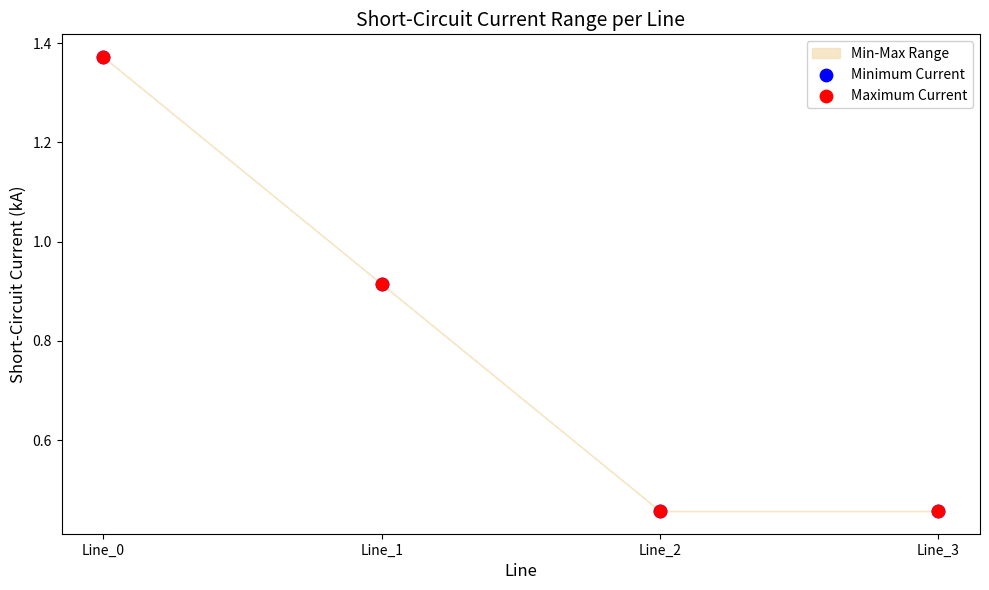

Which series reaches the minimum Y coordinate?

Minimum Current